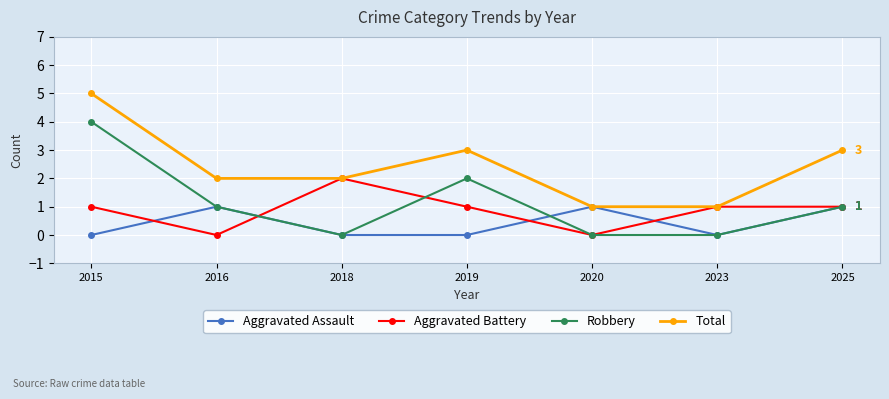

Which series has the largest total across all categories?

Total